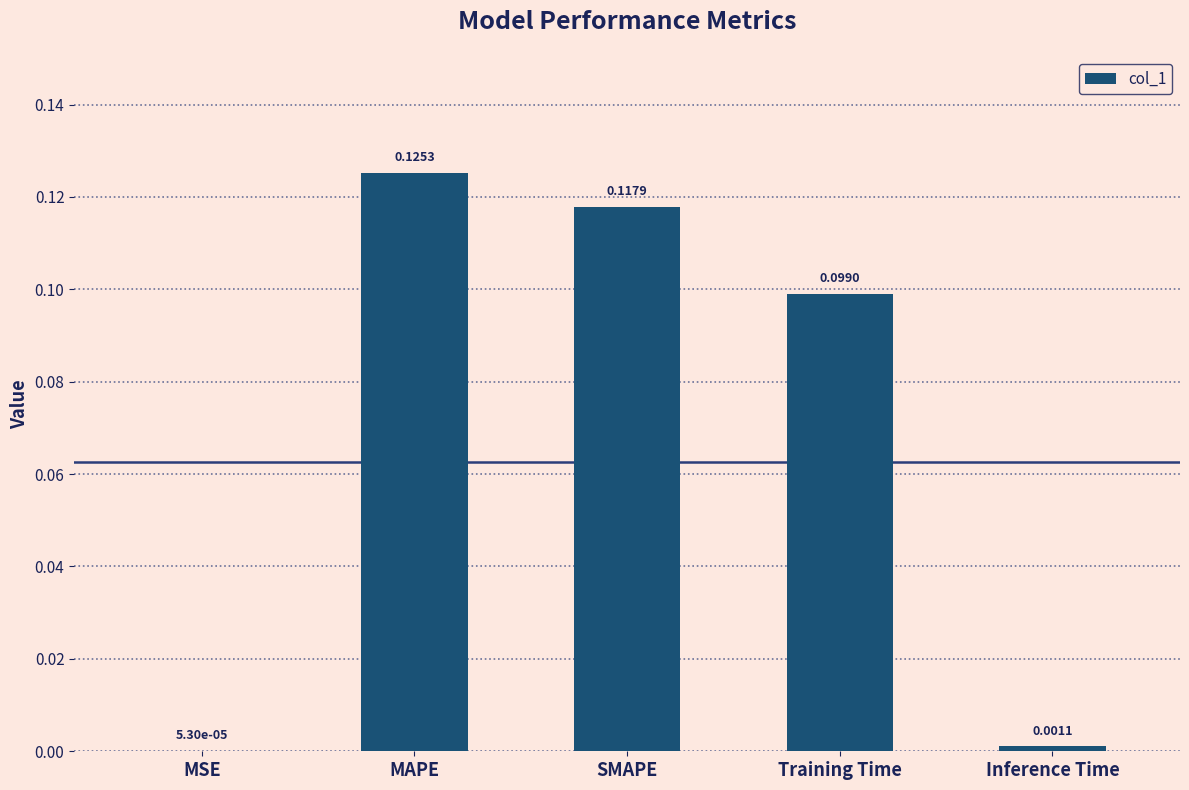

Where is the data nearest to the value 0?

MSE